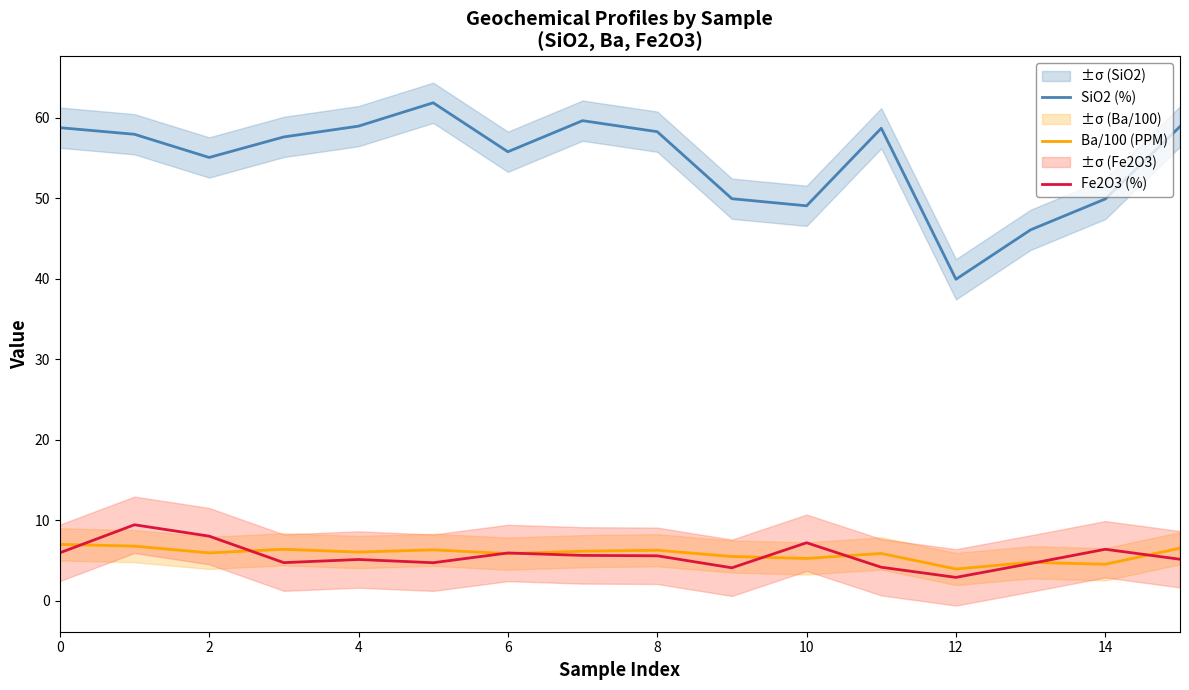

True or false: SiO2 (%) and Ba/100 (PPM) intersect in this chart.

False